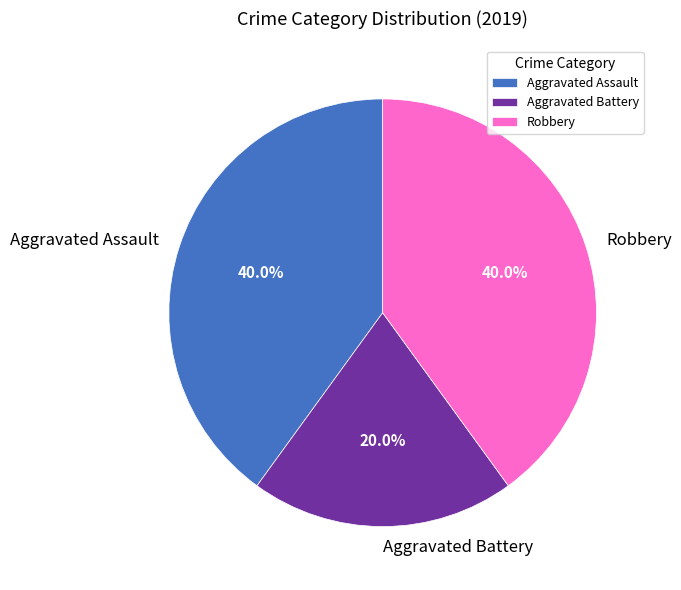

To the nearest percent, what is the combined percentage of Aggravated Battery and Aggravated Assault?

60%